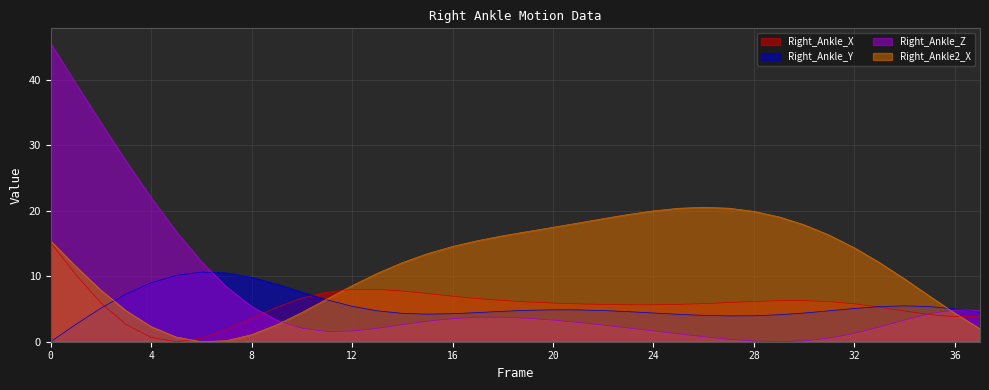

What value does the Right_Ankle2_X series have at 27?

20.4